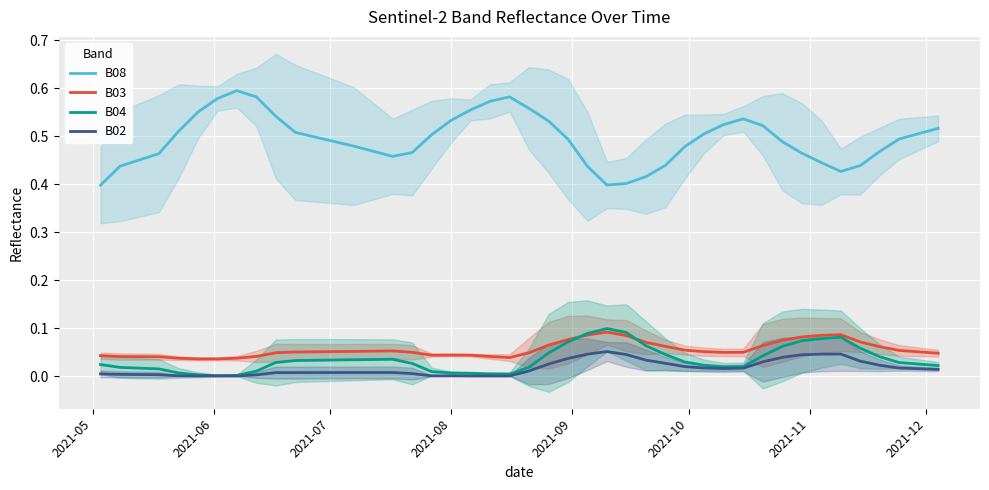

True or false: B08 and B02 intersect in this chart.

False